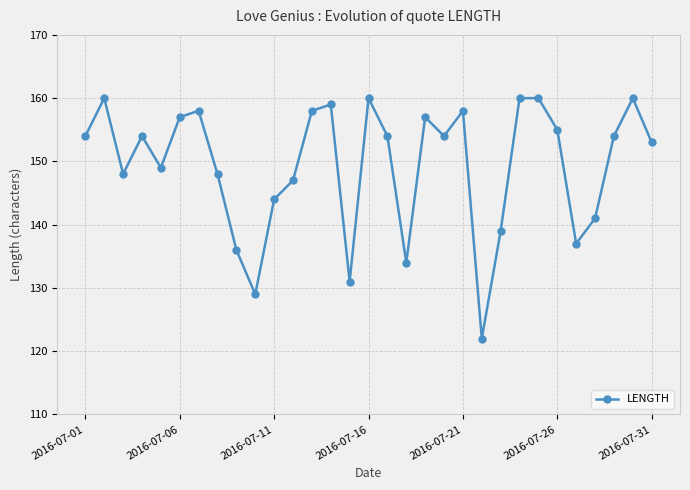

Does the chart display data point markers on the line(s)?

Yes